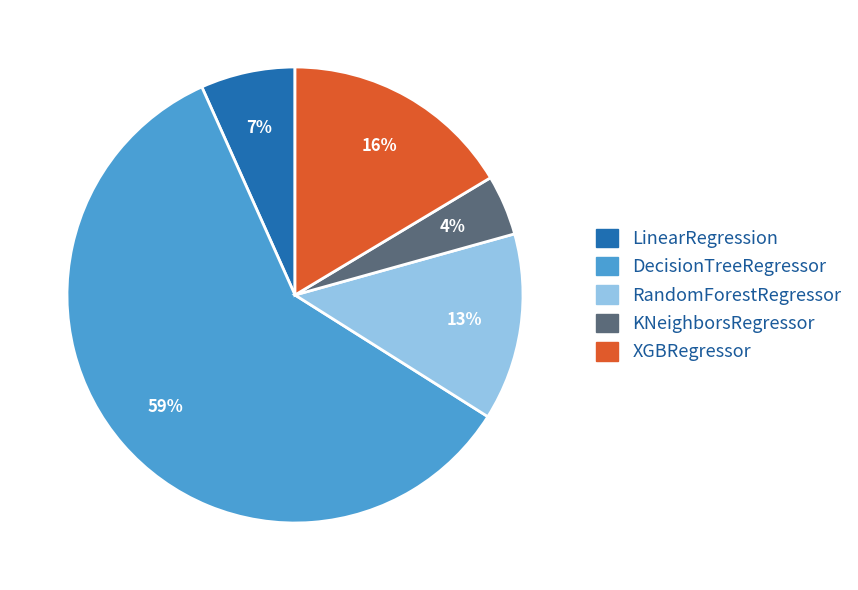

Approximately how many times larger is the value at XGBRegressor compared to DecisionTreeRegressor?

0.3